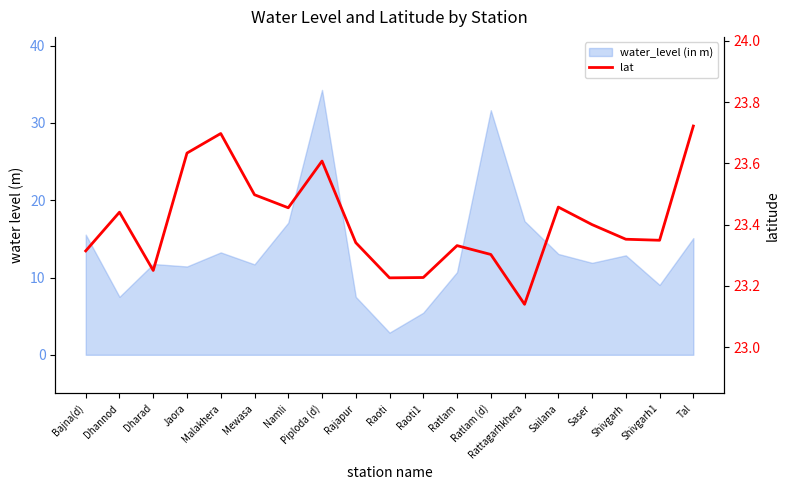

Count the values in the range 23 to 24.

19